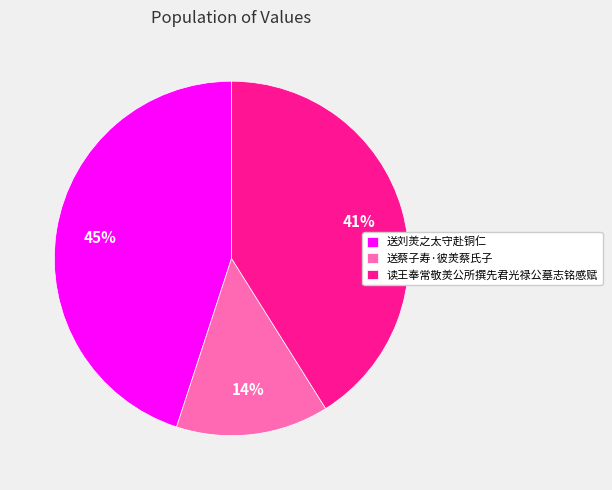

Which slice is the largest?

送刘羙之太守赴铜仁